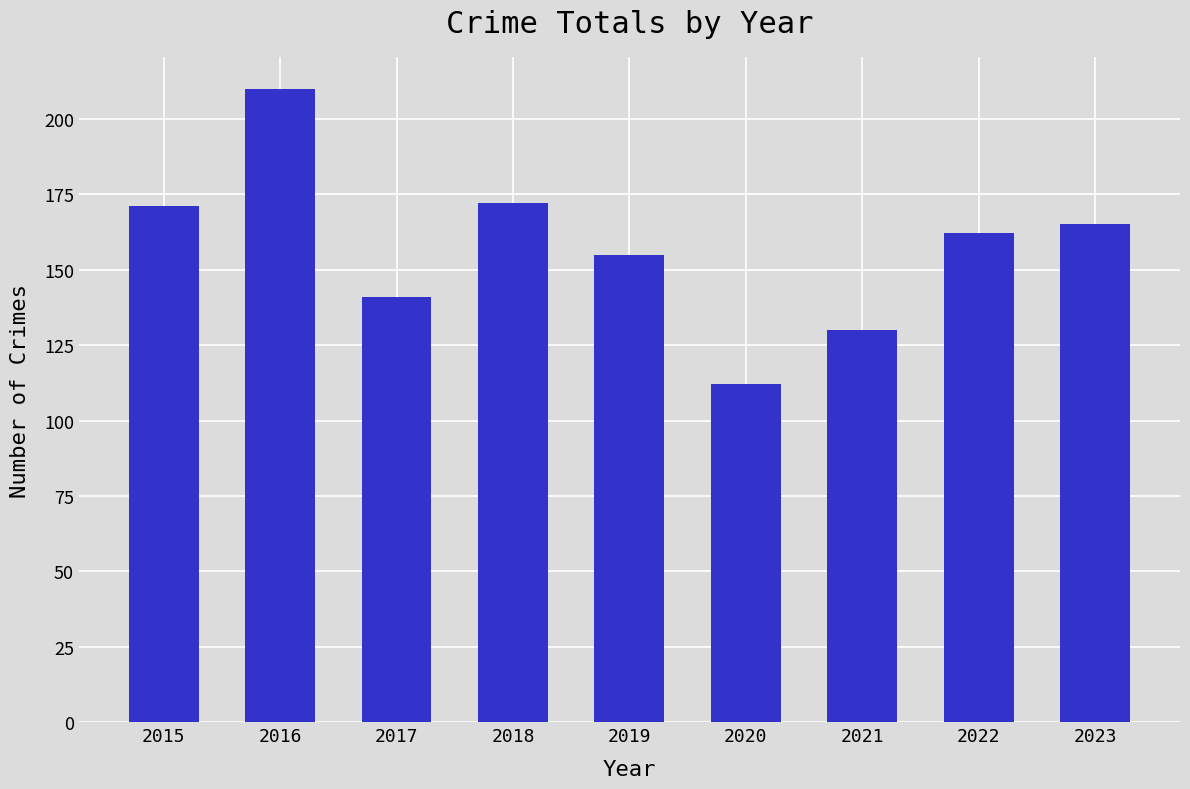

Between 2017 and 2018, which is larger?

2018